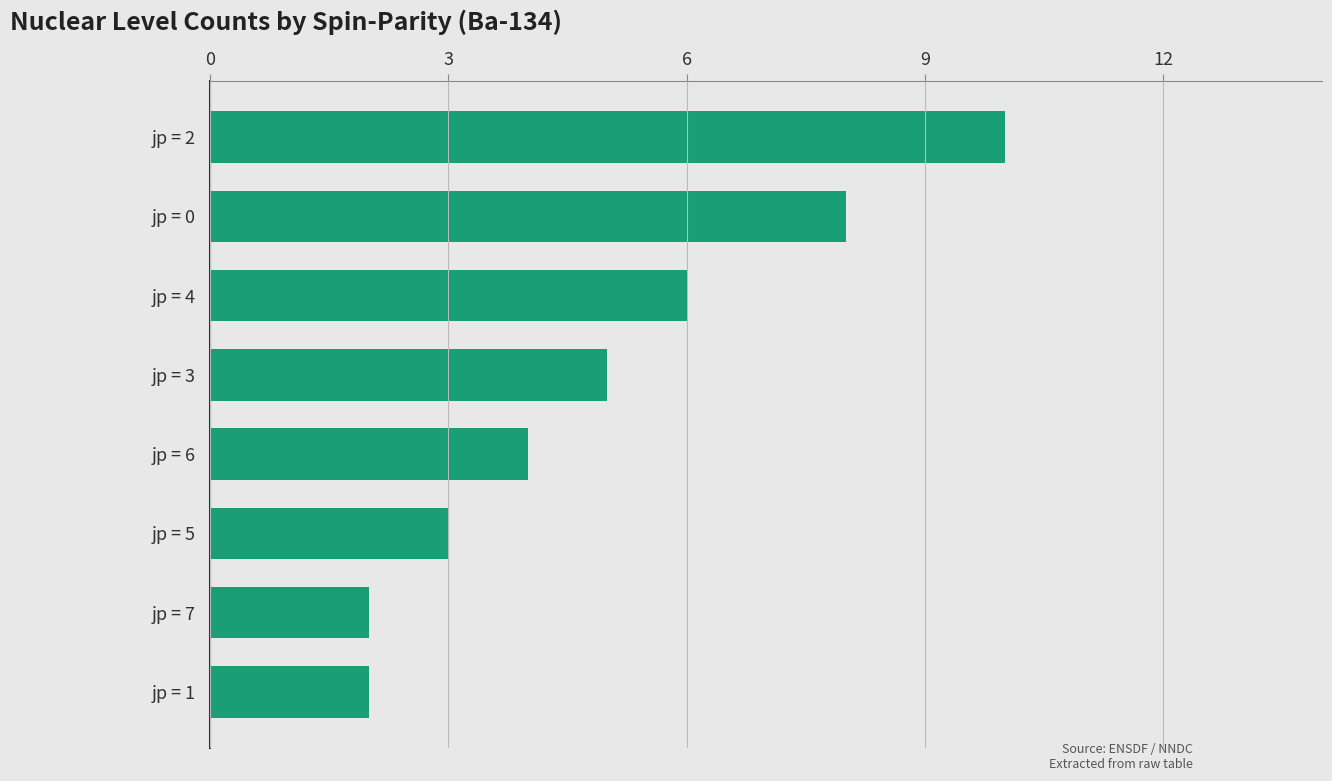

What is the minimum value shown in the chart?

2